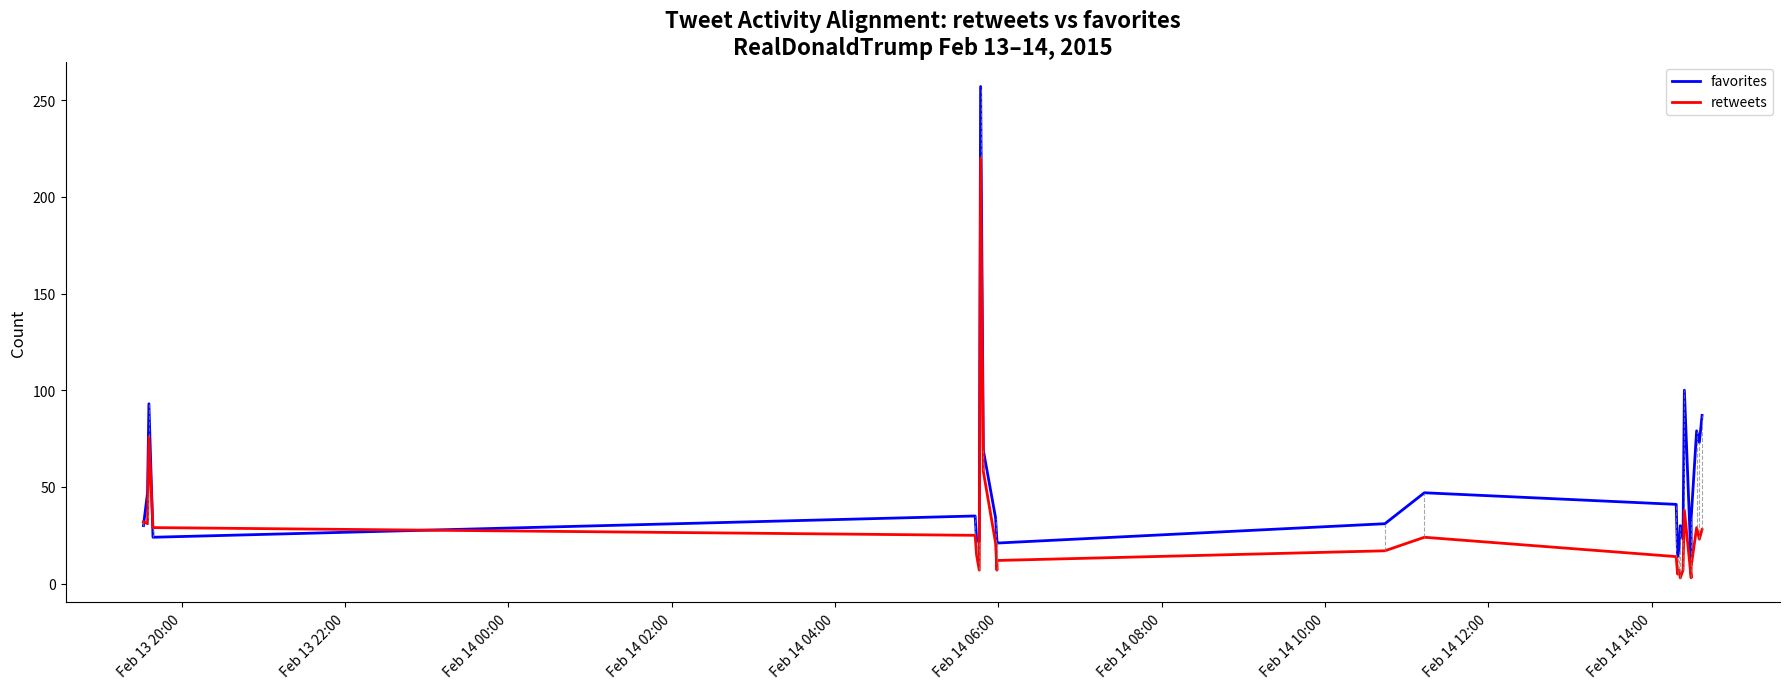

What is the difference between the highest and lowest values at Feb 14 08:00?

15